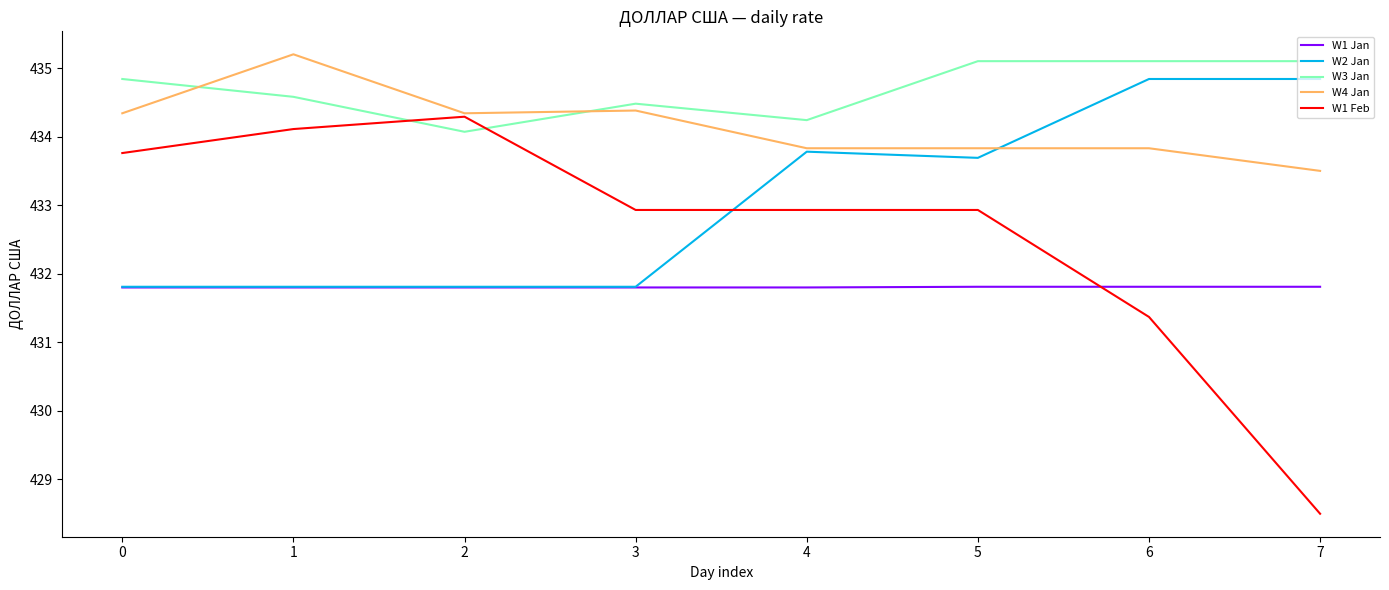

How many distinct data groups are displayed?

5